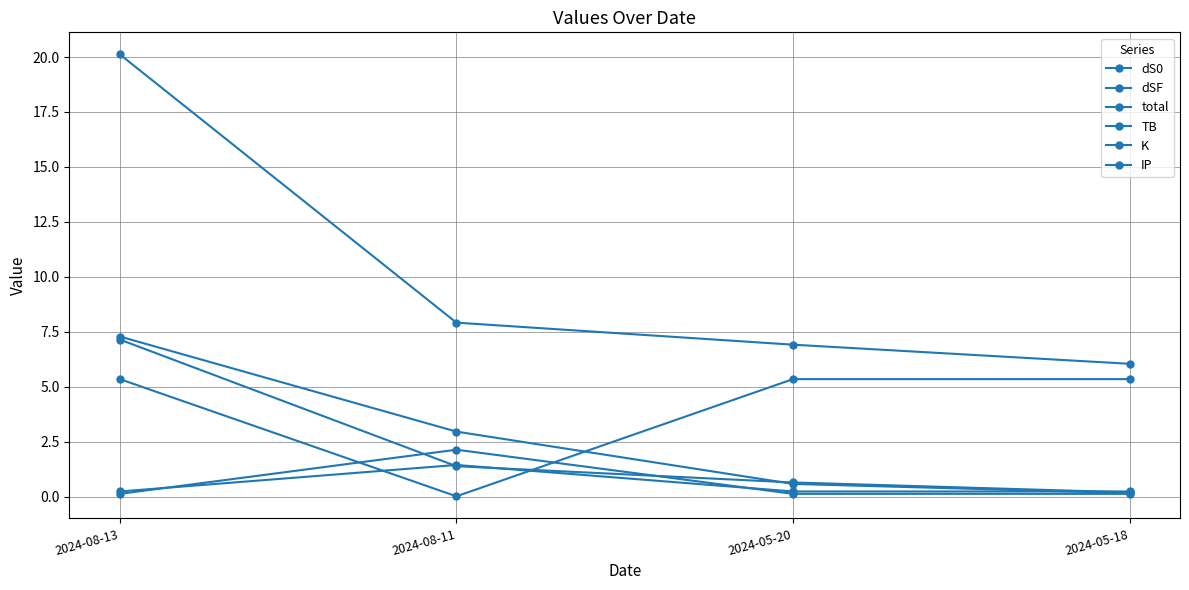

What is the spread (max minus min) of values at 2024-05-20?

6.8